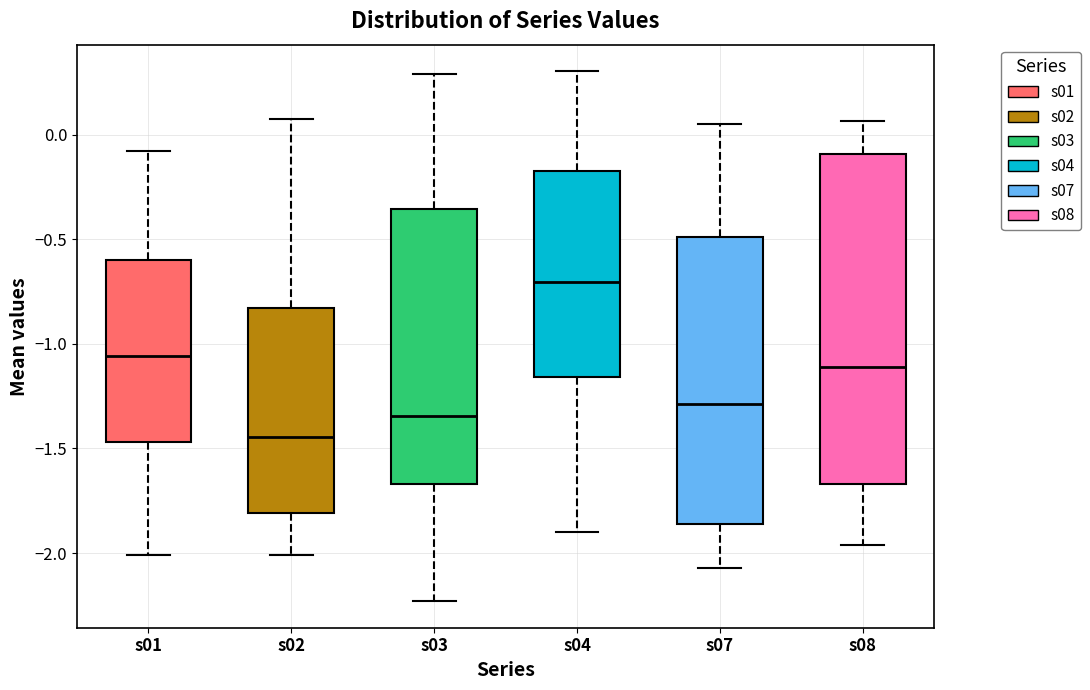

Reading left to right, transcribe this box plot: for each box, give where its median line is, the range the box spans, and where its two whiskers end, as read against the y-axis. The values are not printed on the chart, so give them approximately, as read against the axis.

s01: median -1.05, box -1.45 to -0.60, whiskers -2.00 to -0.10
s02: median -1.45, box -1.80 to -0.85, whiskers -2.00 to 0.05
s03: median -1.35, box -1.65 to -0.35, whiskers -2.25 to 0.30
s04: median -0.70, box -1.15 to -0.15, whiskers -1.90 to 0.30
s07: median -1.30, box -1.85 to -0.50, whiskers -2.05 to 0.05
s08: median -1.10, box -1.65 to -0.10, whiskers -1.95 to 0.05